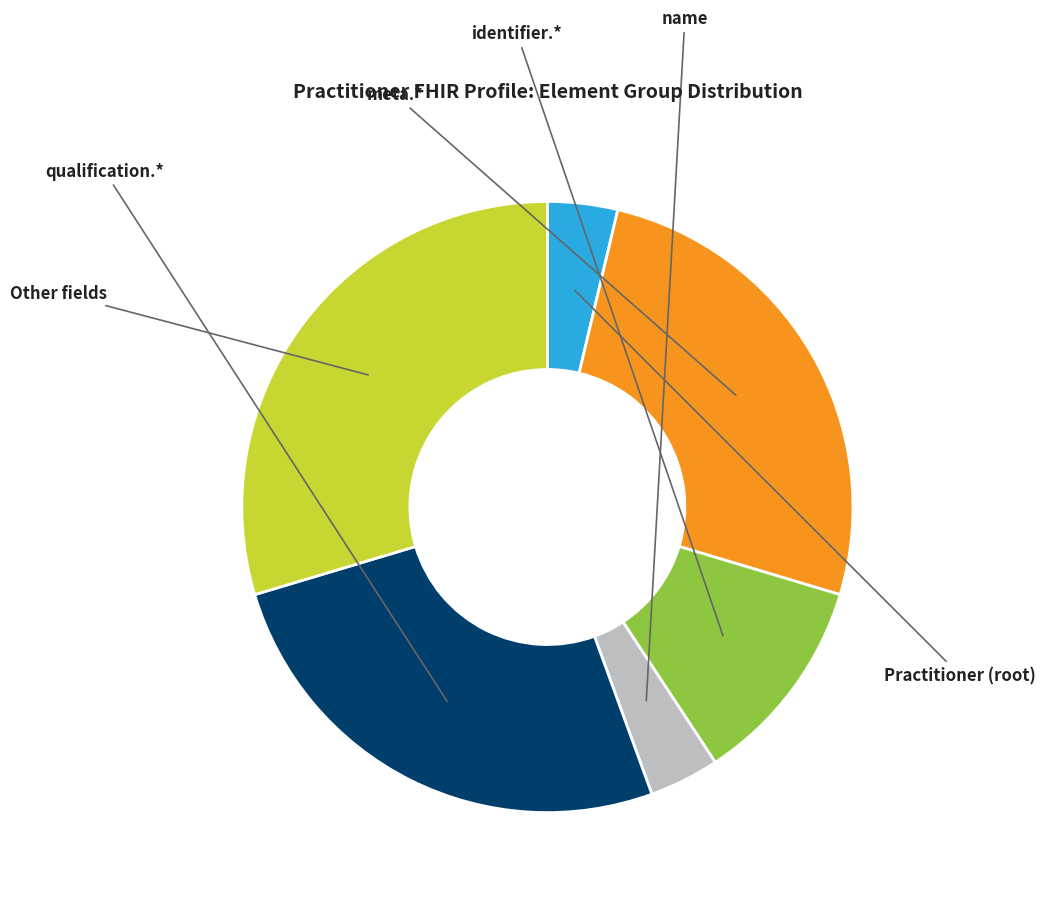

How many segments does this pie chart have?

6